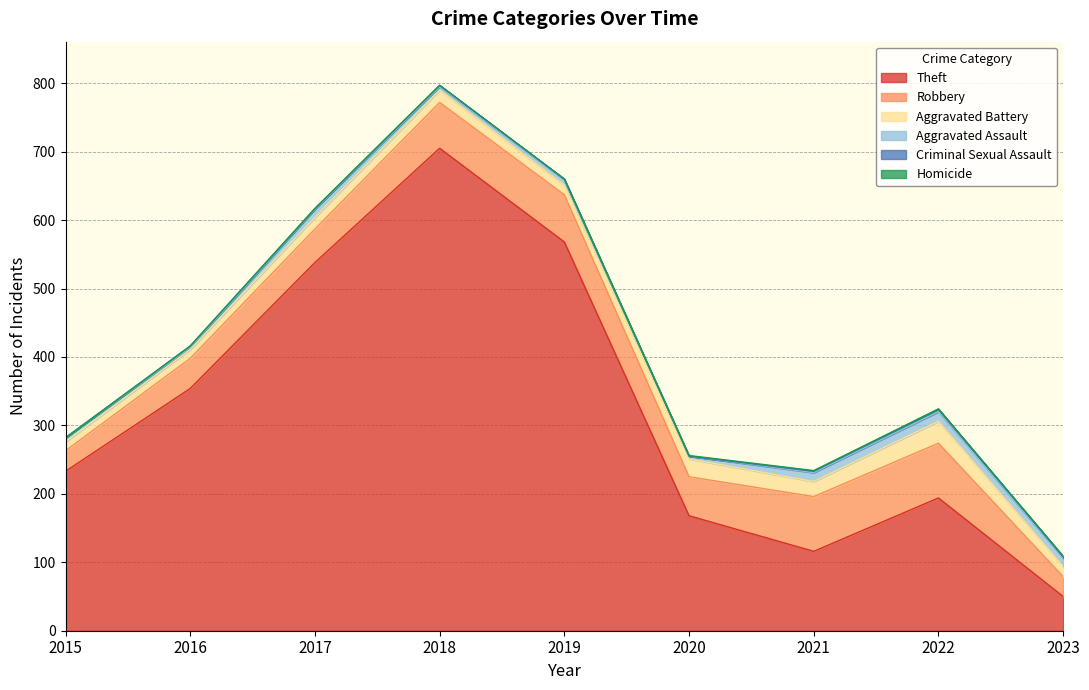

Which series changed the most between 2020 and 2022?

Theft